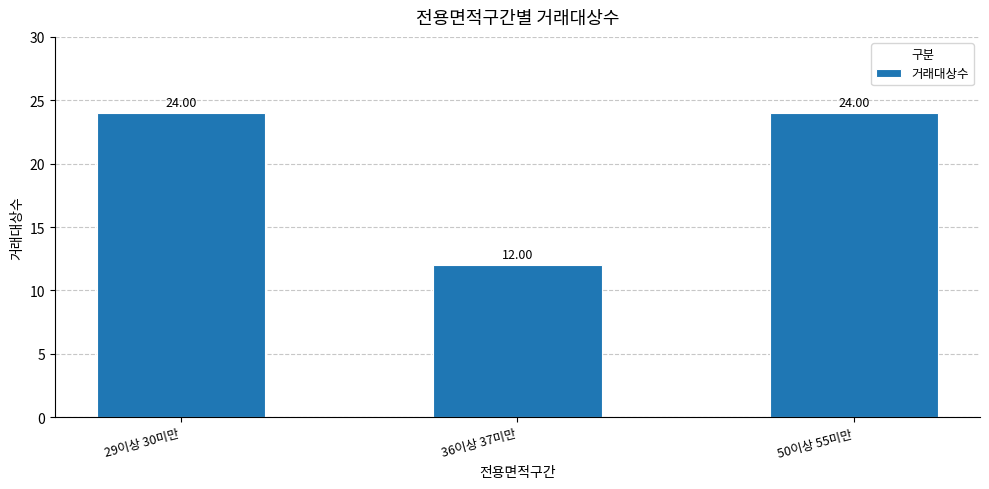

What is the sum of all values?

60